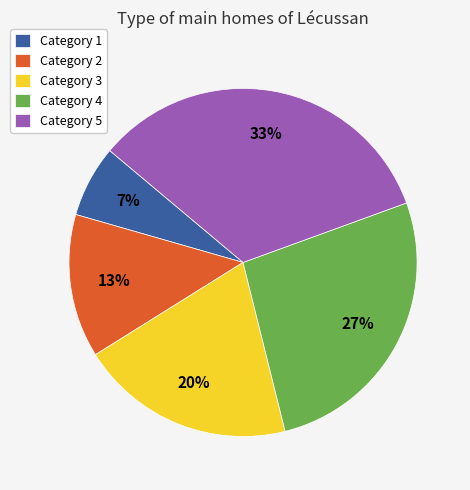

Does any single category account for the majority?

No